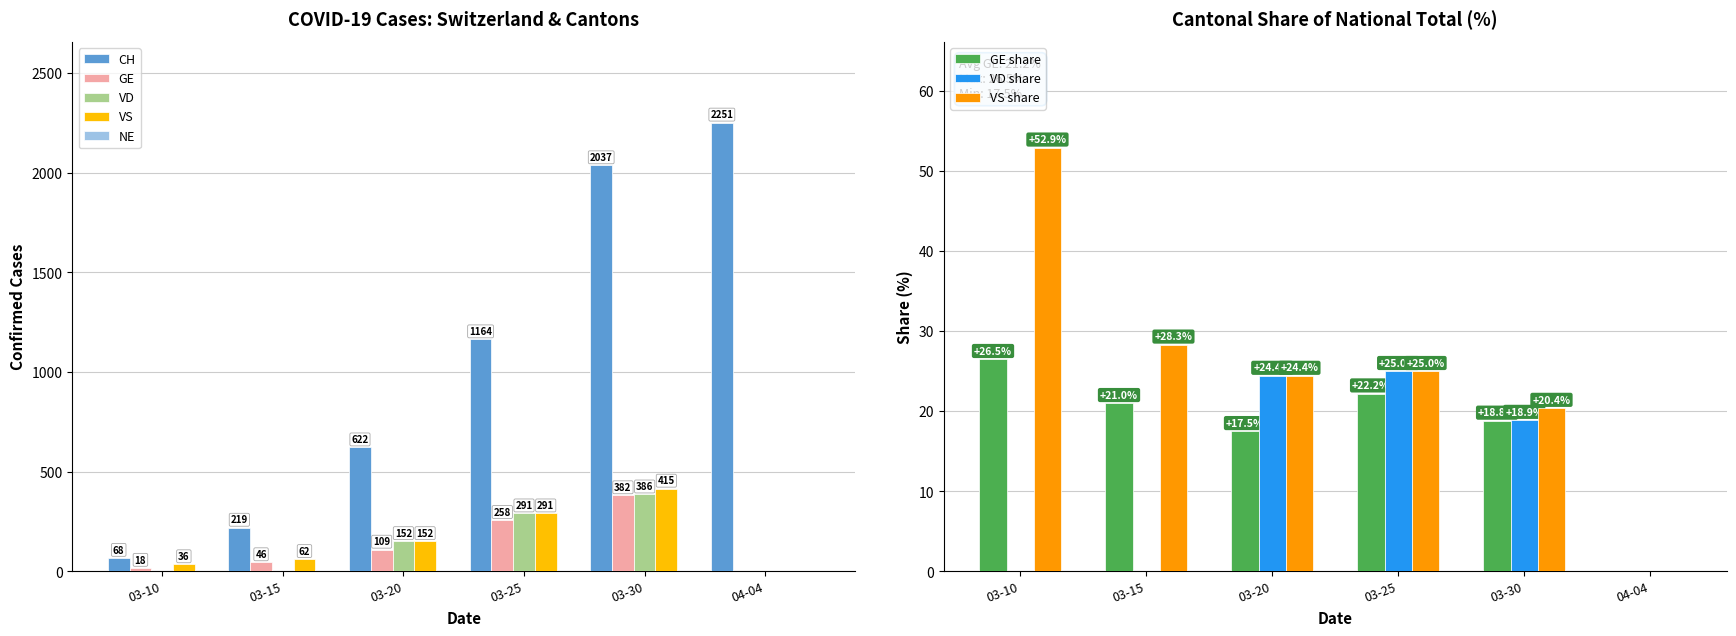

Is it true that VS equals 0 at 04-04?

True